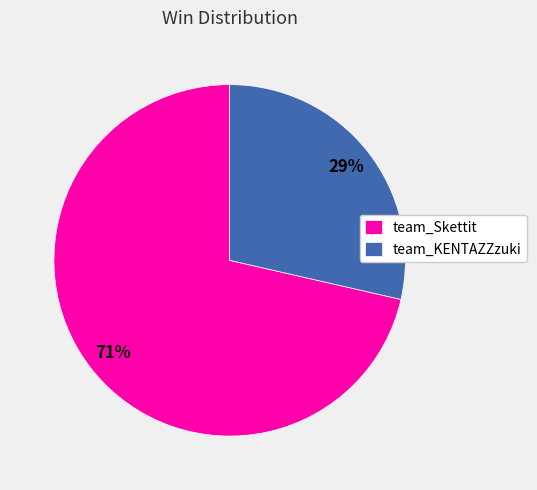

To the nearest percent, what percentage of the pie is team_Skettit?

71%